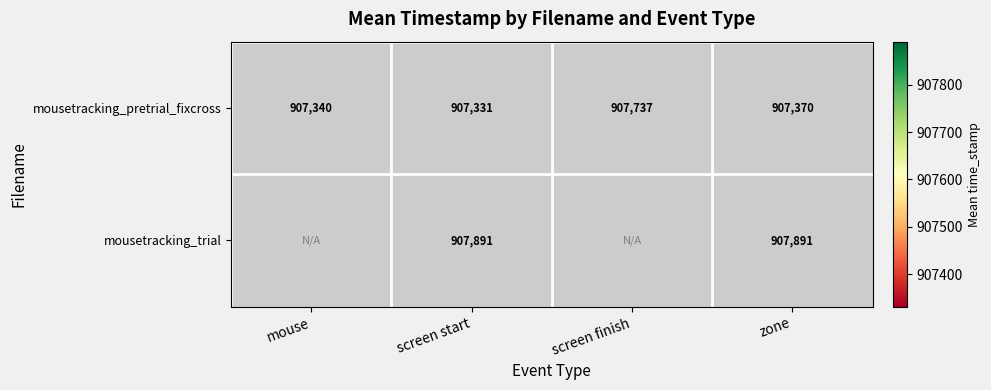

Rank the series at zone from highest to lowest value.

mousetracking_trial, mousetracking_pretrial_fixcross